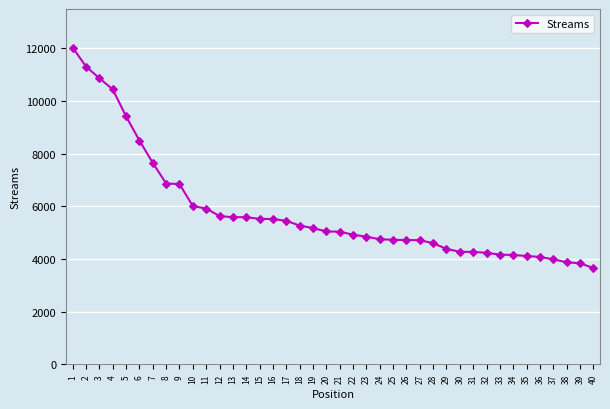

Which category has the highest value across all series?

1